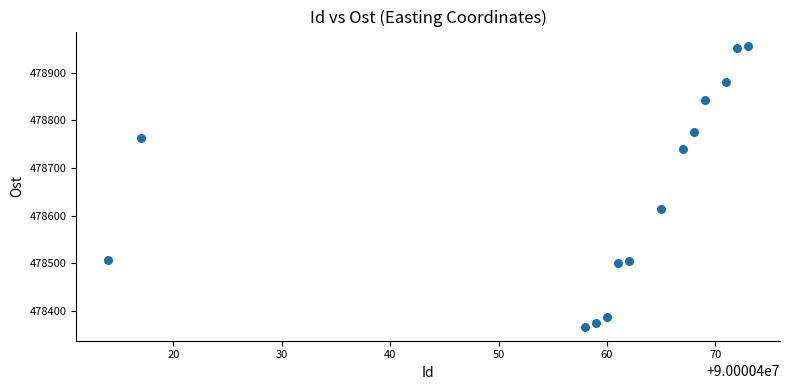

What is the range of Y values (max minus min)?

590.3